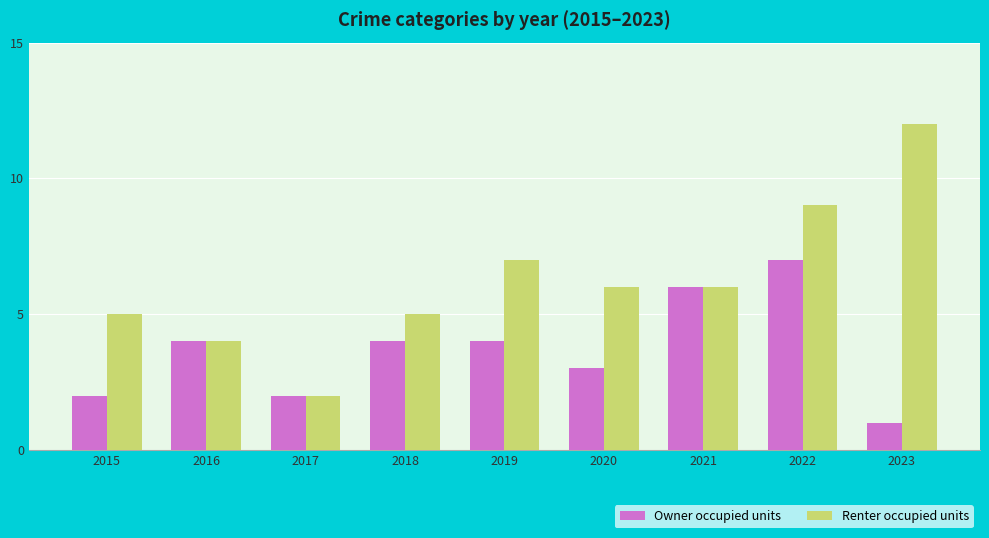

How many bars are there in total?

18